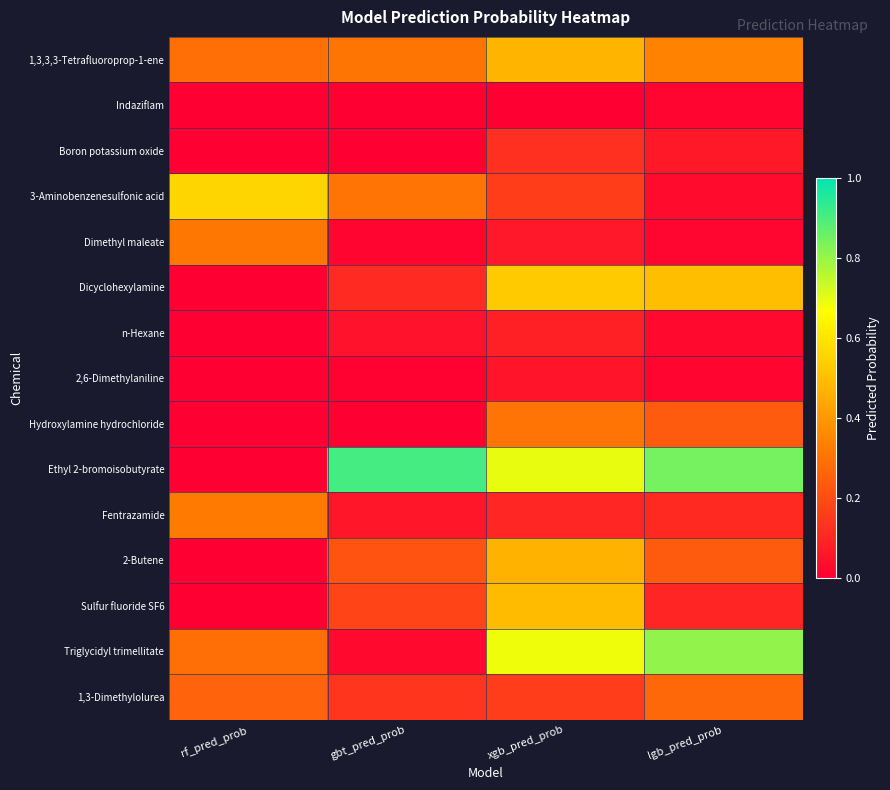

Which series has the largest range (max minus min)?

Ethyl 2-bromoisobutyrate